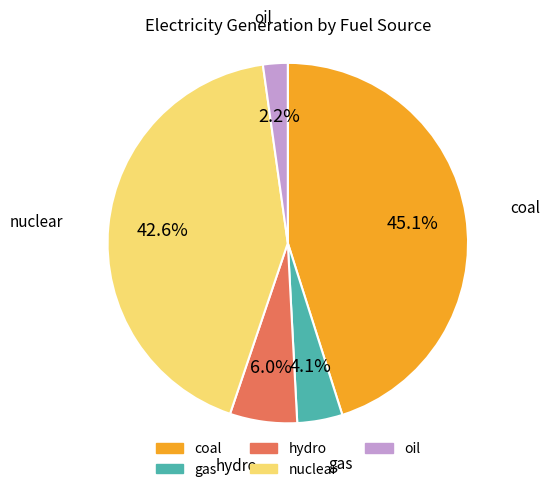

Is there a majority slice in this chart?

No